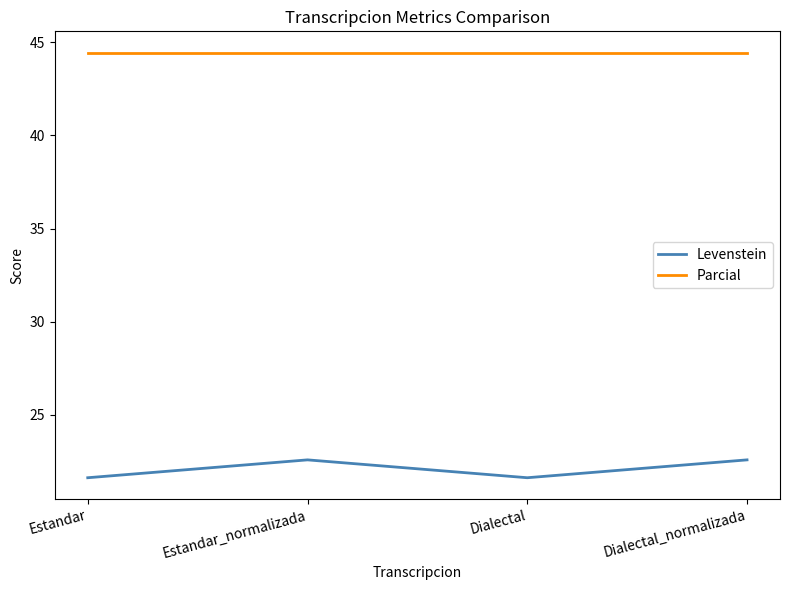

Reading left to right, what are all the values shown in this chart?

Levenstein: Estandar=21.6	Estandar_normalizada=22.6	Dialectal=21.6	Dialectal_normalizada=22.6
Parcial: Estandar=44.4	Estandar_normalizada=44.4	Dialectal=44.4	Dialectal_normalizada=44.4